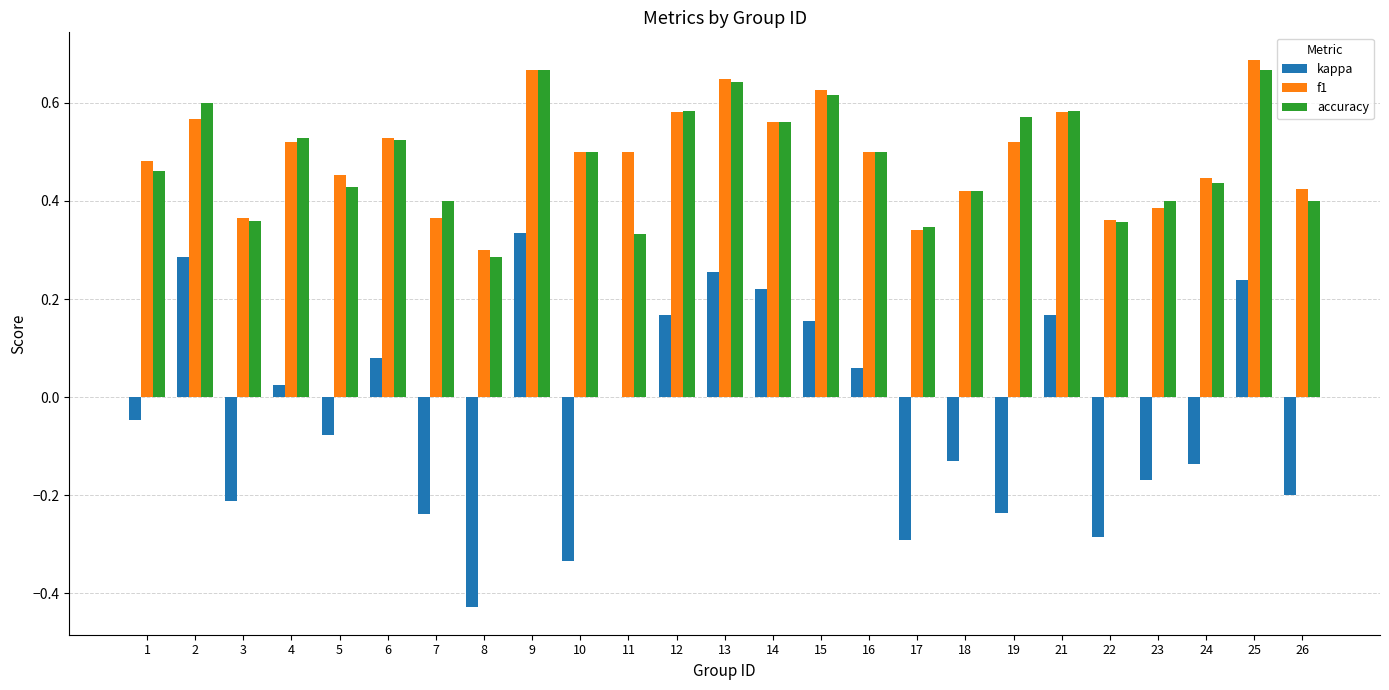

What is the sum of the f1 values at 21 and 13?

1.2